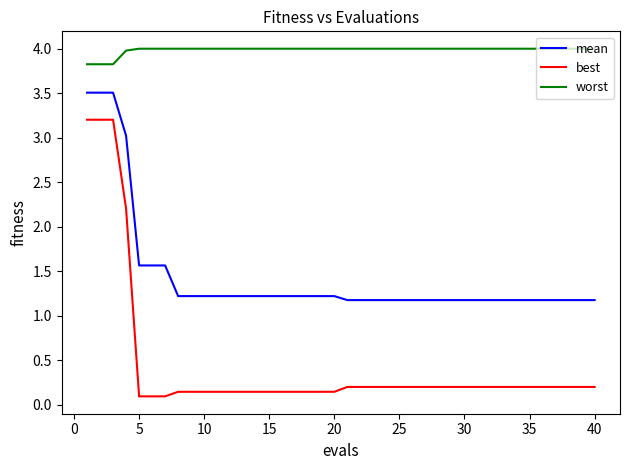

List the series in order of their overall mean, lowest first.

best, mean, worst